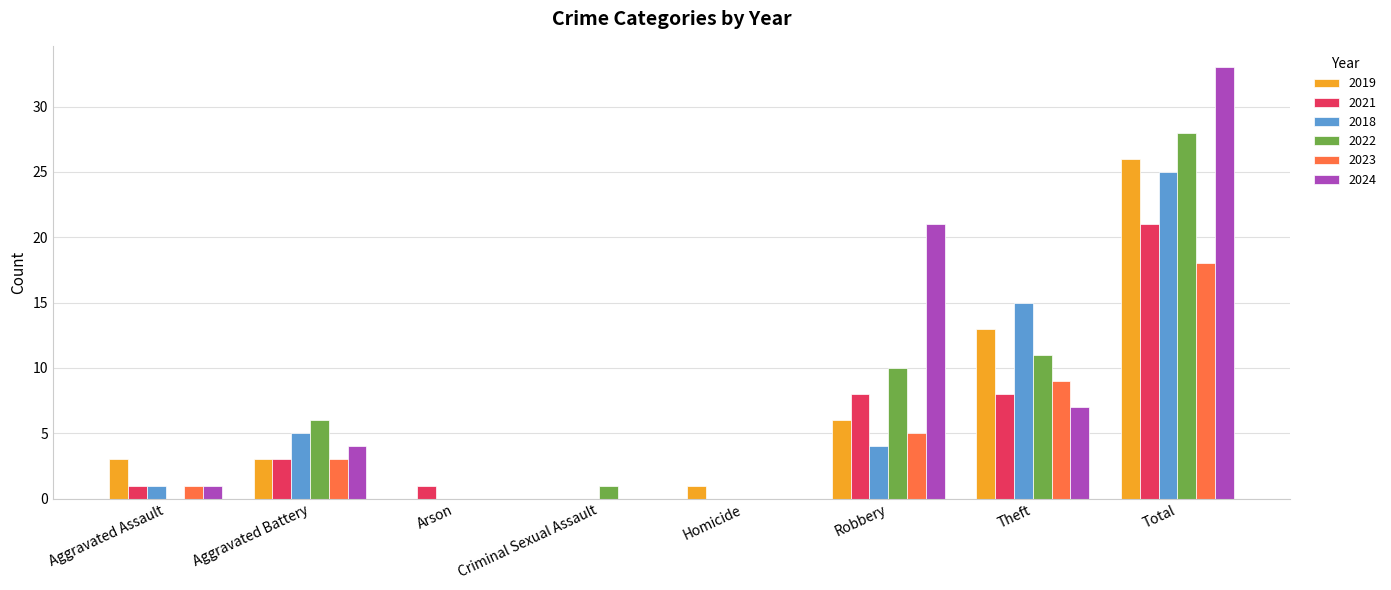

True or false: 2018 has a value of 0 at Homicide.

True